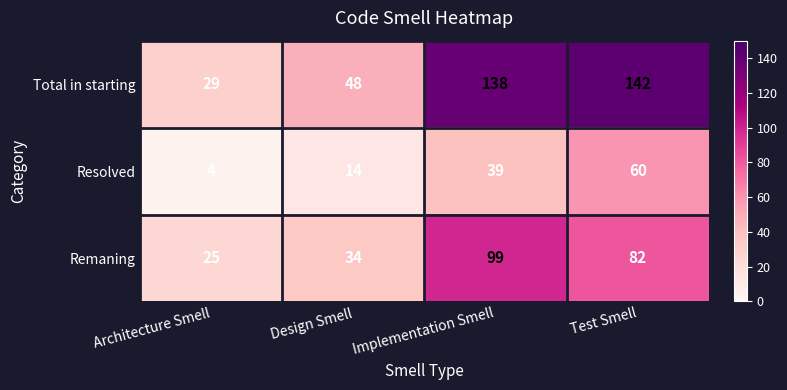

What is the sum of all Resolved values?

117